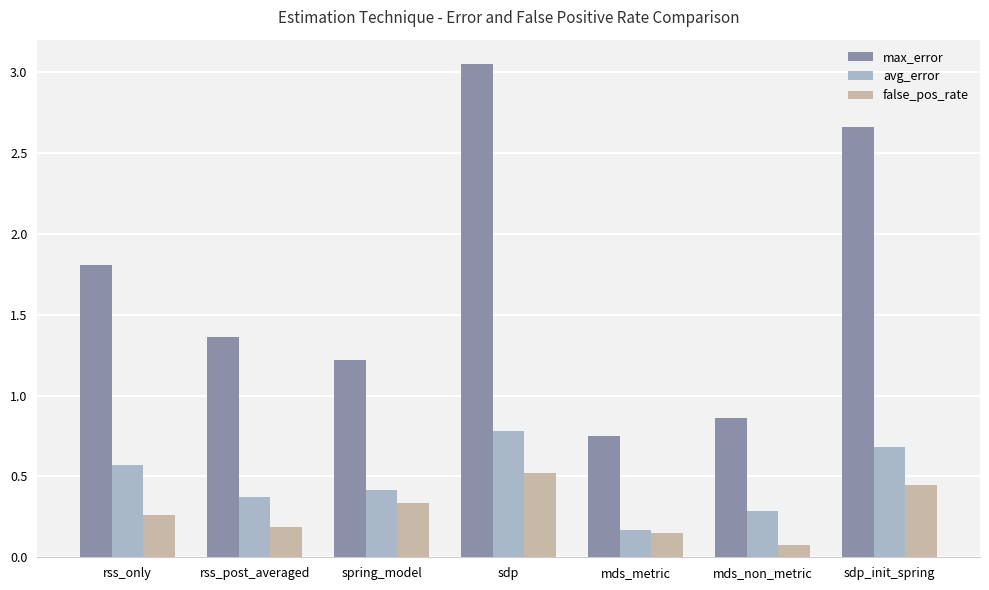

What is the average value of the max_error series?

1.7